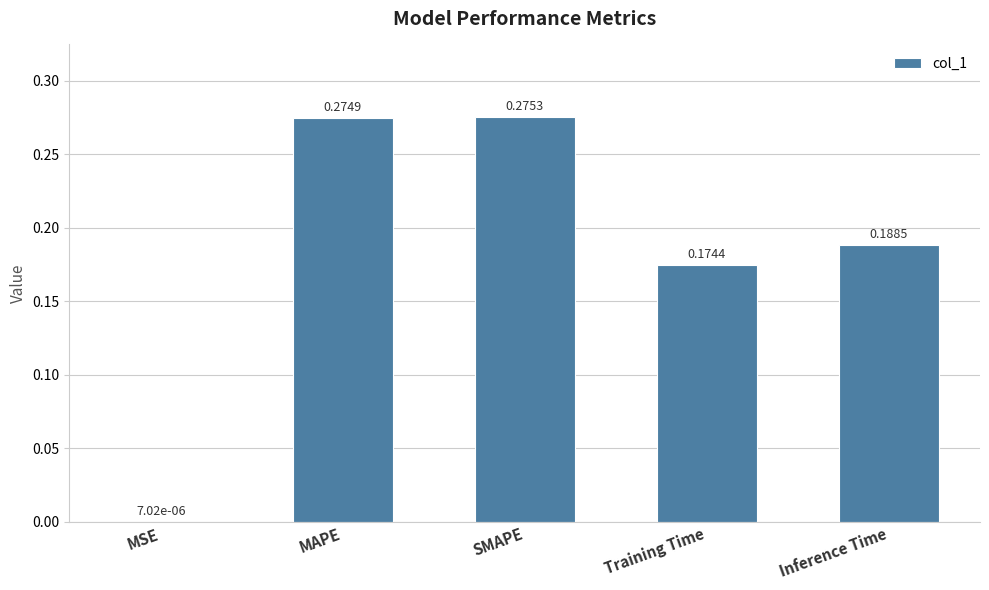

What is the sum of the values at SMAPE and MAPE?

0.6